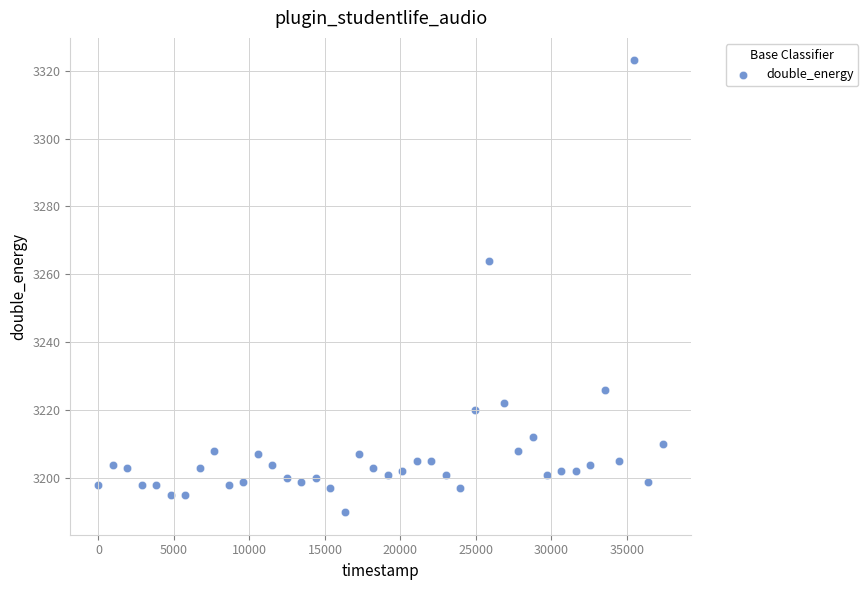

What is the range of X values (max minus min)?

37375